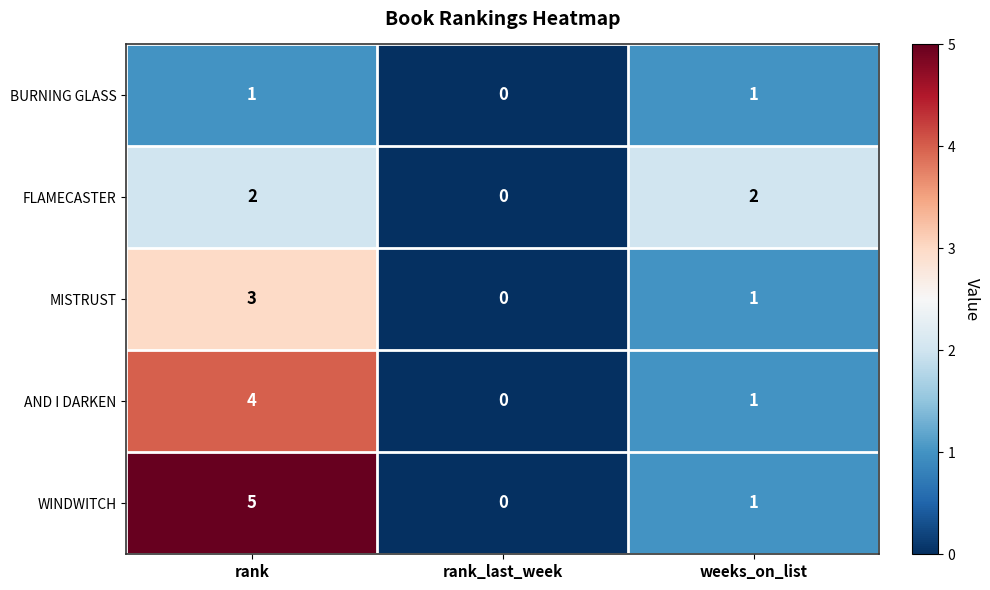

At how many categories does at least one series exceed 3?

1